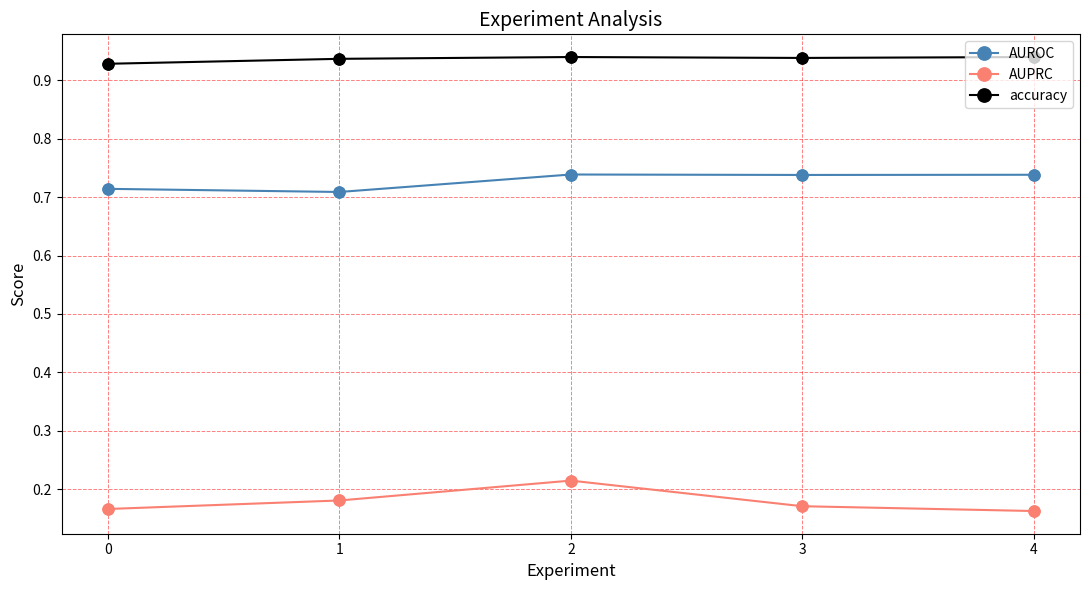

At which category is the sum across all series the highest?

2